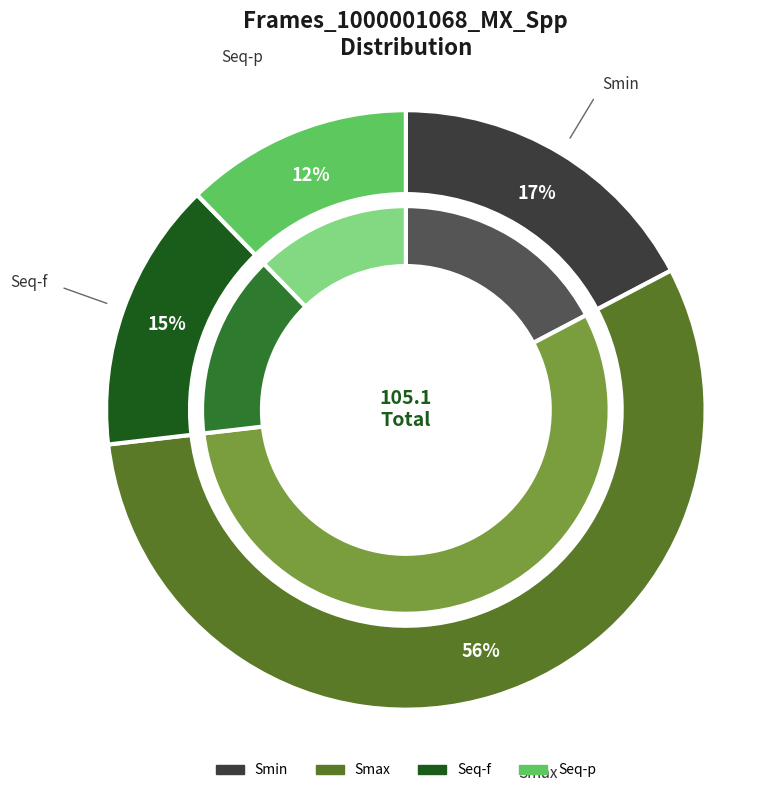

What is the change in value from Smin to Smax?

+40.5